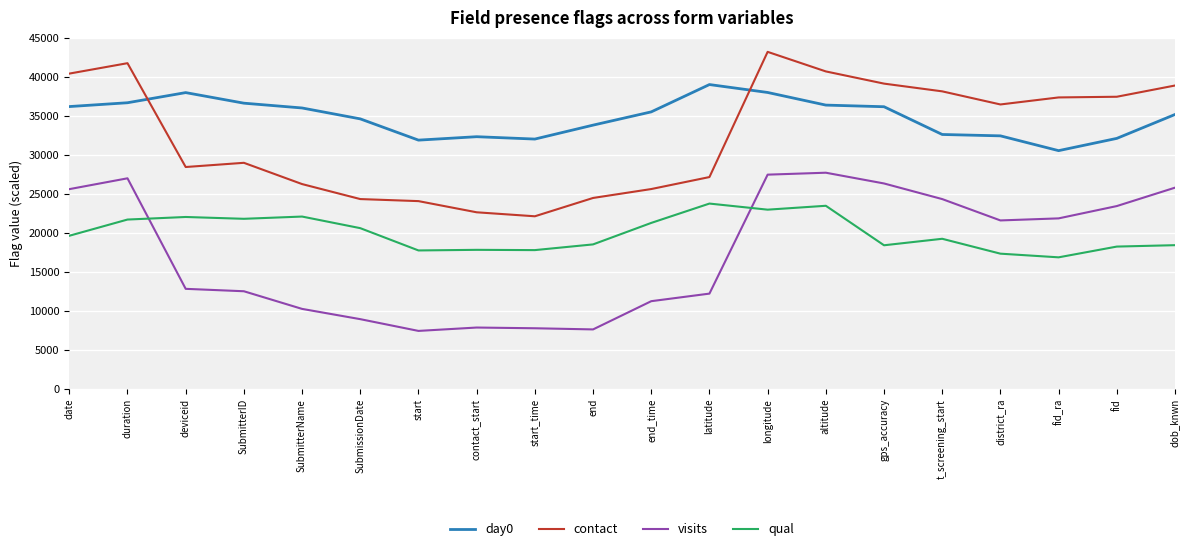

At which label does contact reach its minimum?

start_time